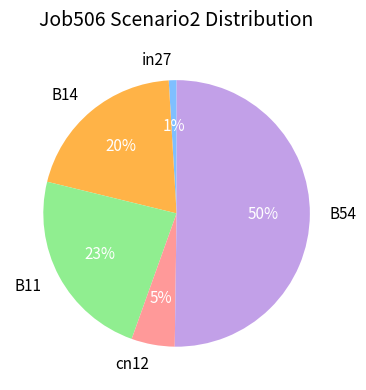

To the nearest percent, what is the combined percentage of cn12 and in27?

6%